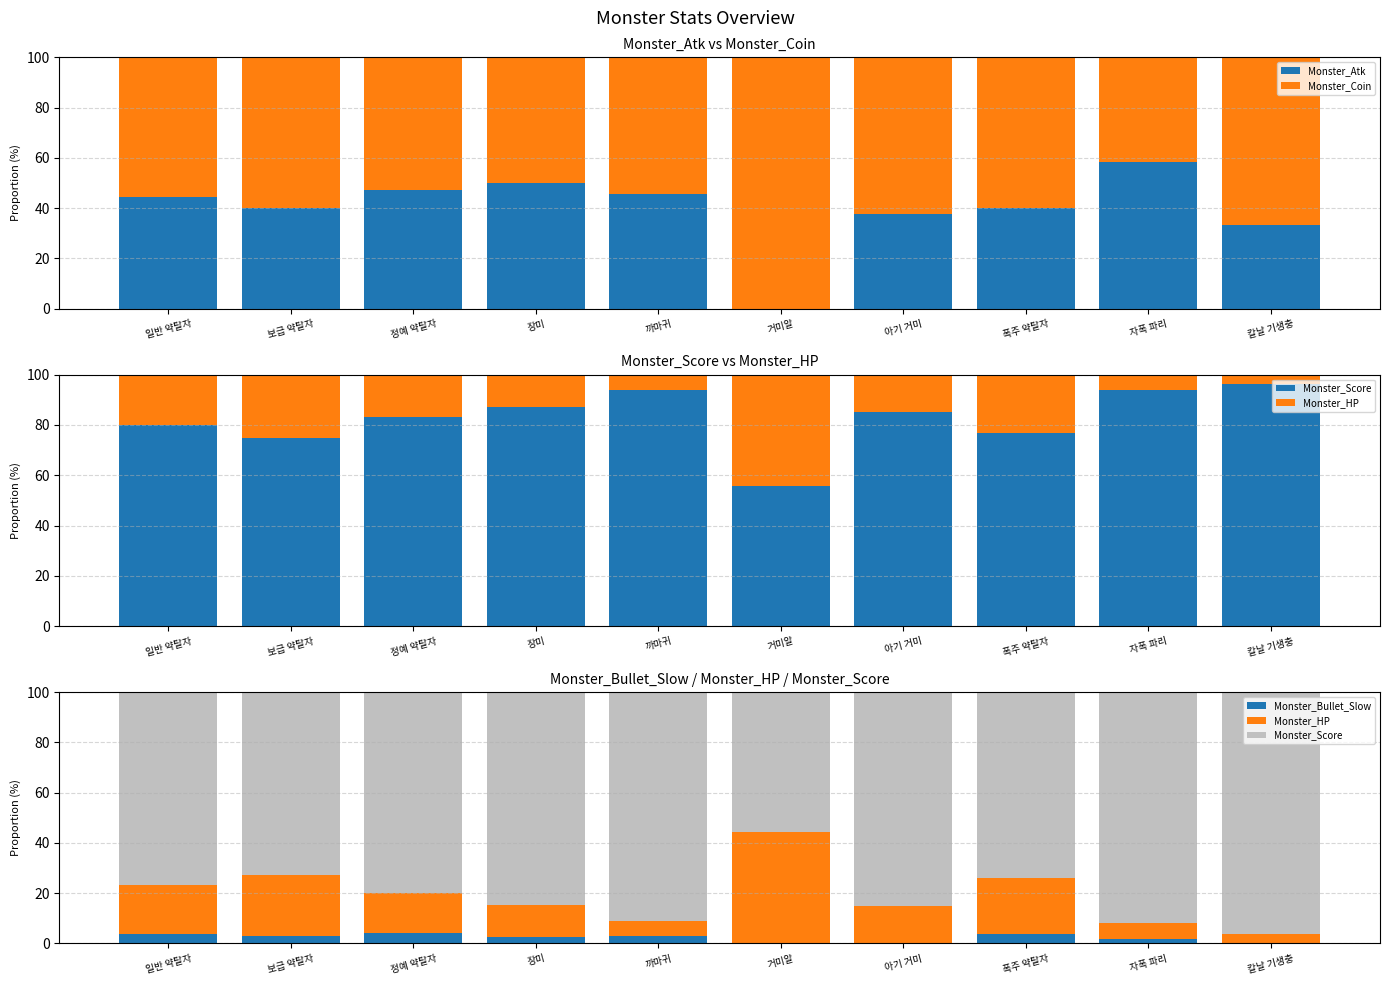

What is the difference between the second highest and second lowest values in the Monster_Score series?

19.2